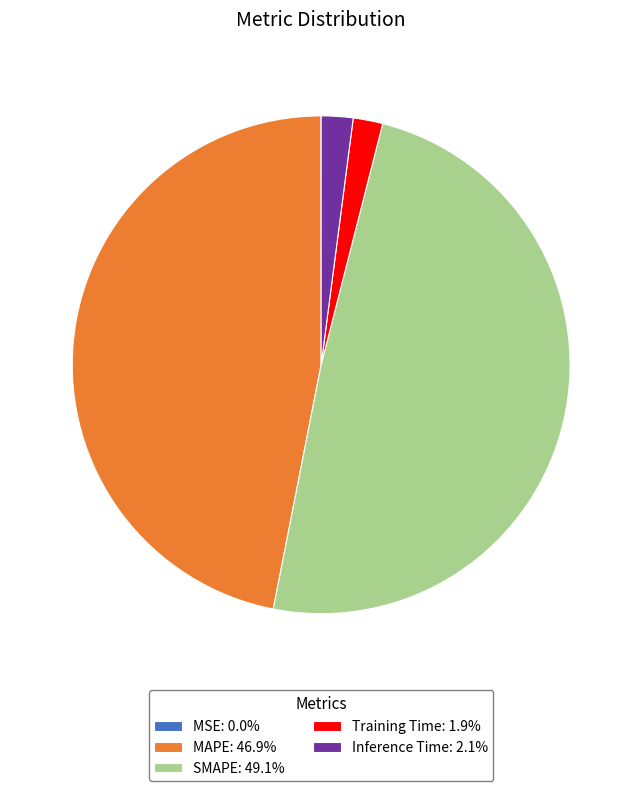

Which slice is the largest?

SMAPE